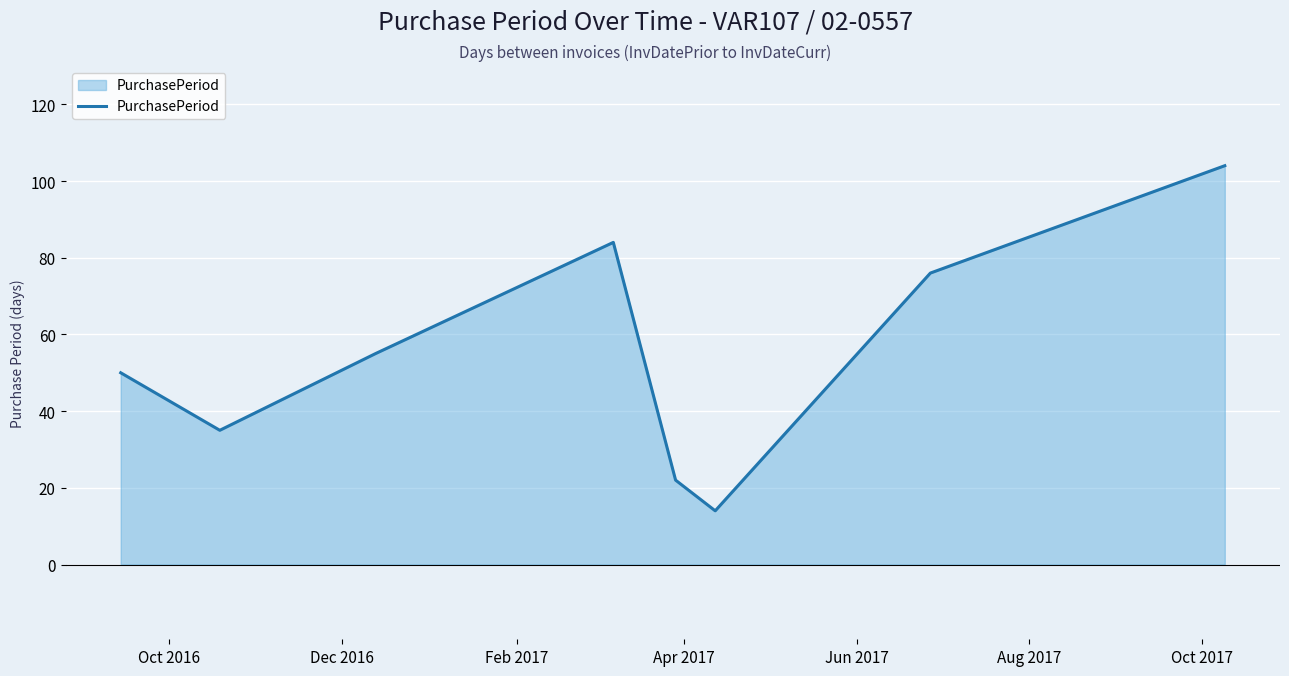

What is the difference between the maximum and minimum values?

90